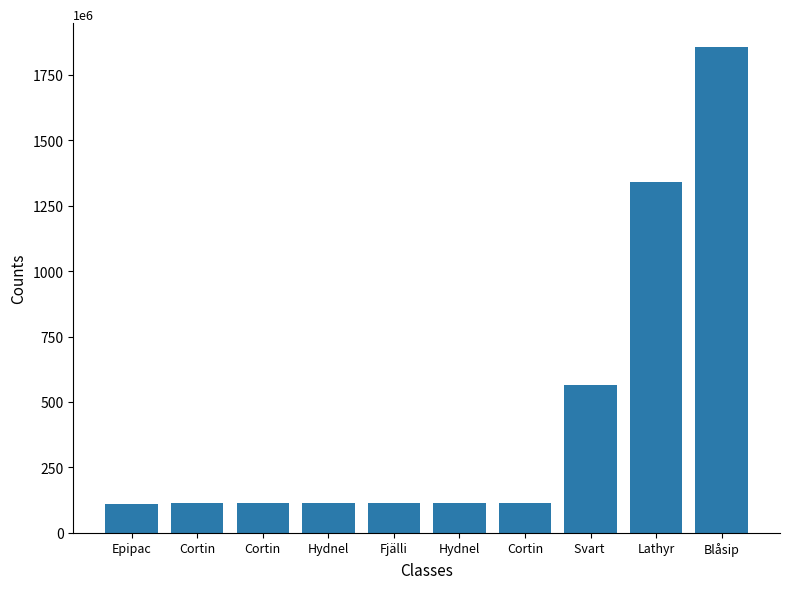

Count the number of data series in this chart.

1